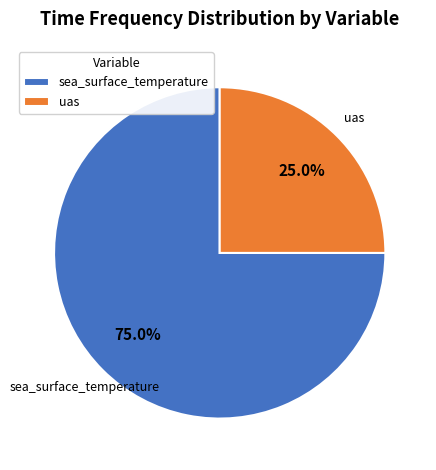

Which category has the smallest portion of the pie?

uas